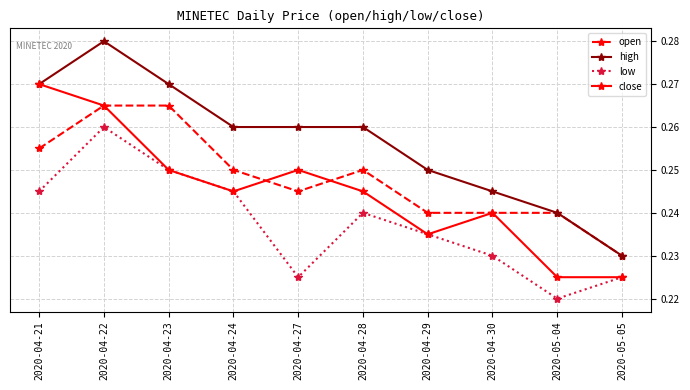

Is it true that high equals 0.4 at 2020-04-27?

False